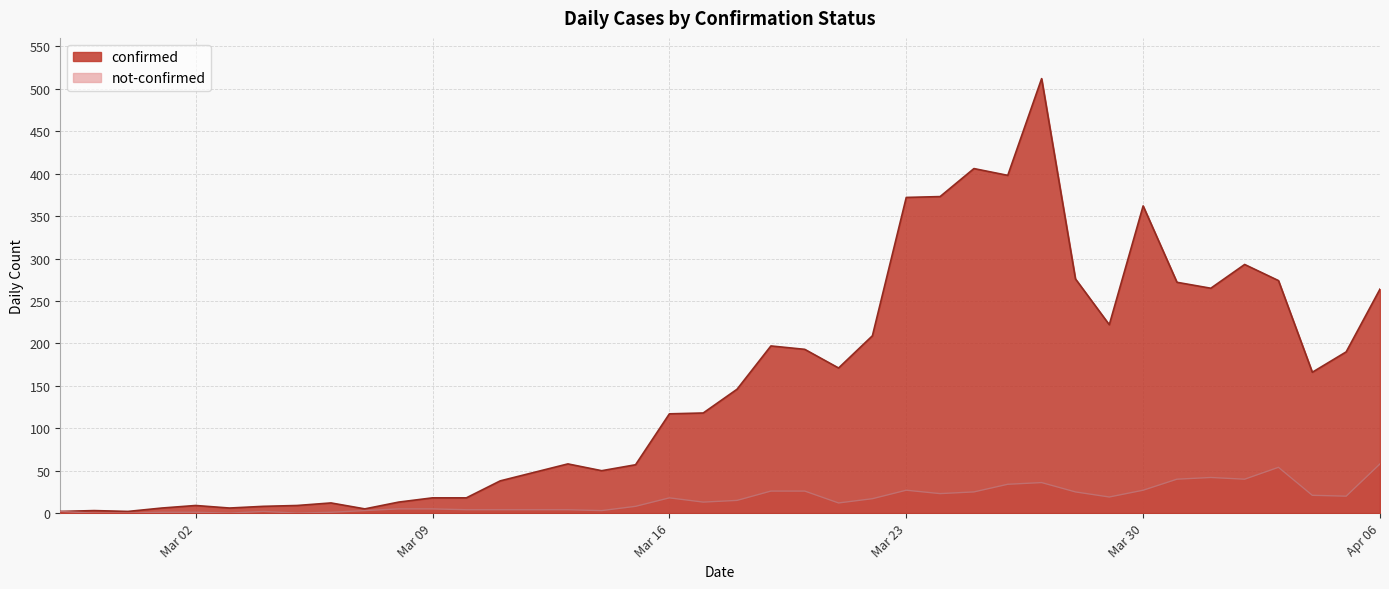

At which category is the sum across all series the highest?

2020-03-27